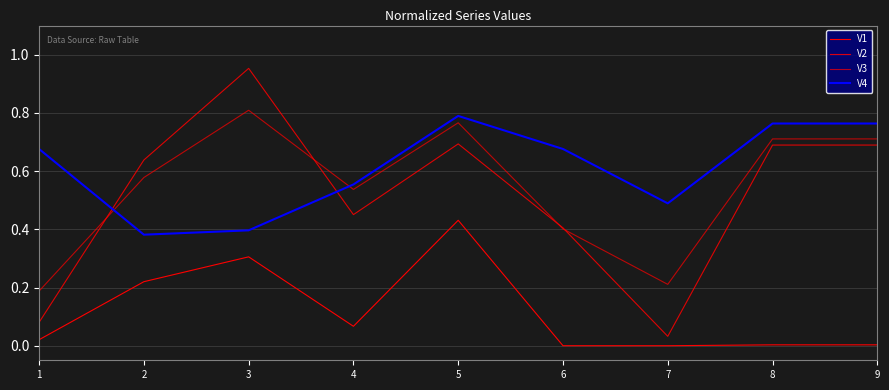

Is this an area chart (filled region under the line)?

No